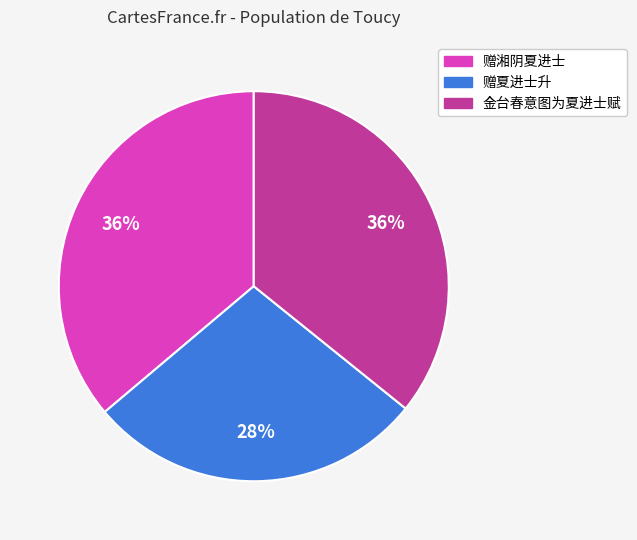

Which slice is the smallest?

赠夏进士升